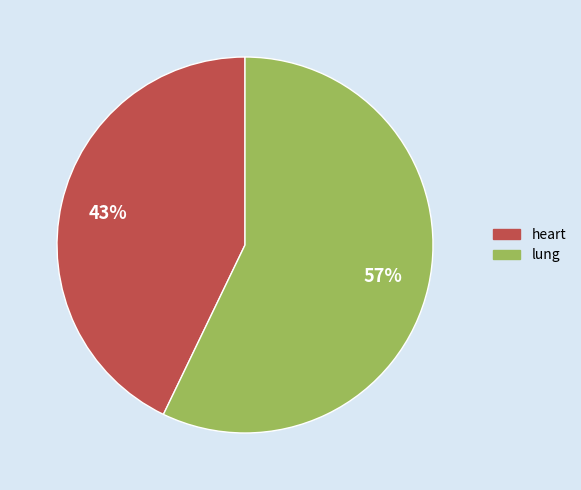

Is there a majority slice in this chart?

Yes